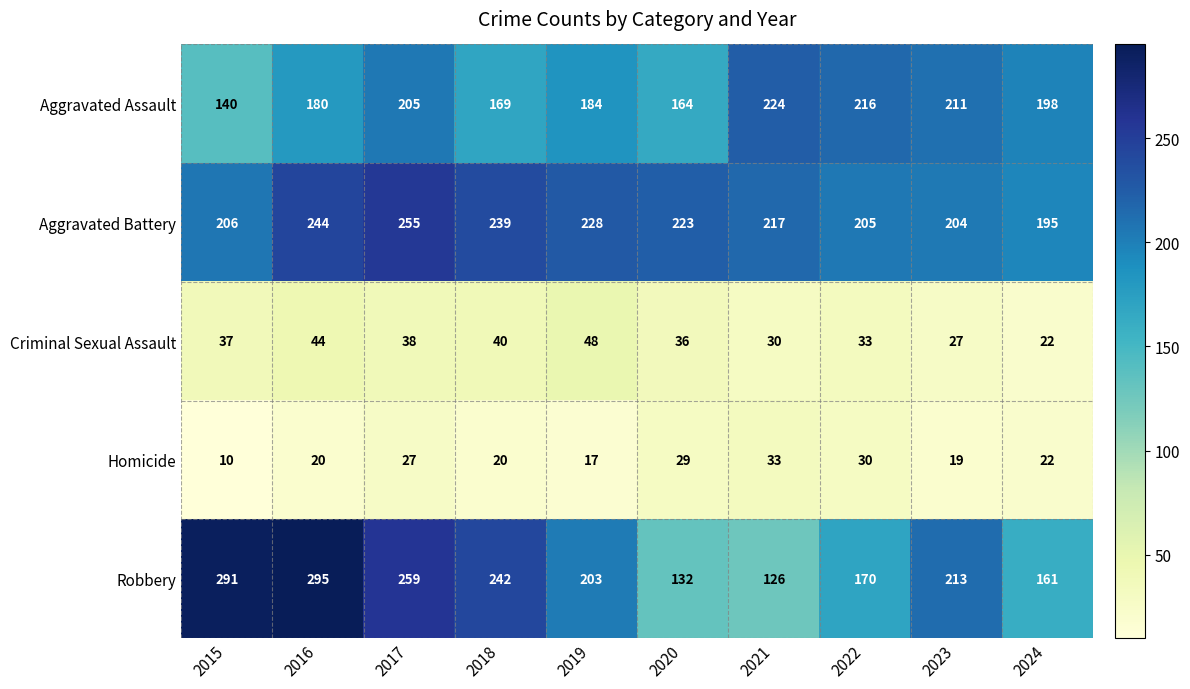

At which label does Aggravated Assault first exceed 198?

2017